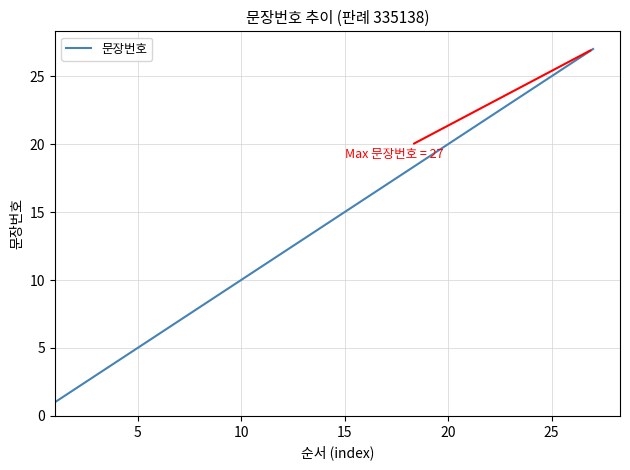

What is the greatest value displayed?

27